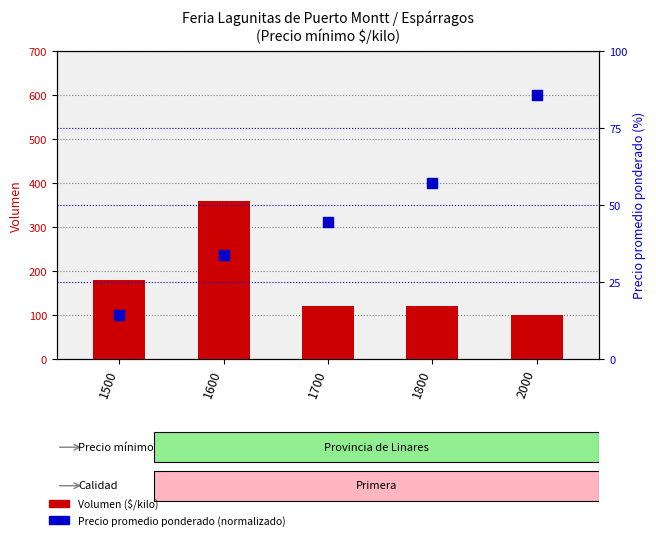

What is the total value across all series at 2000?

185.7